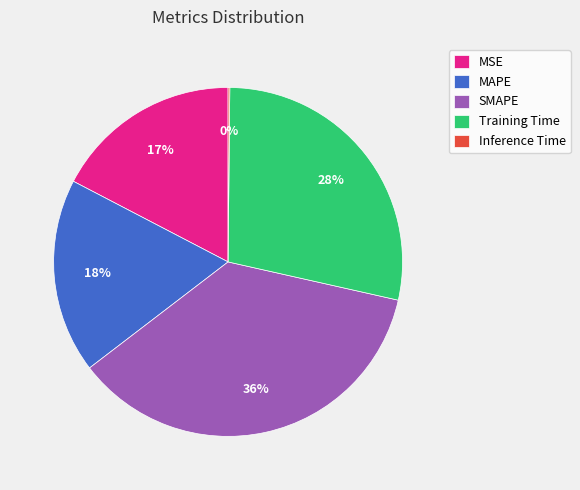

What is the largest slice in the pie chart?

SMAPE